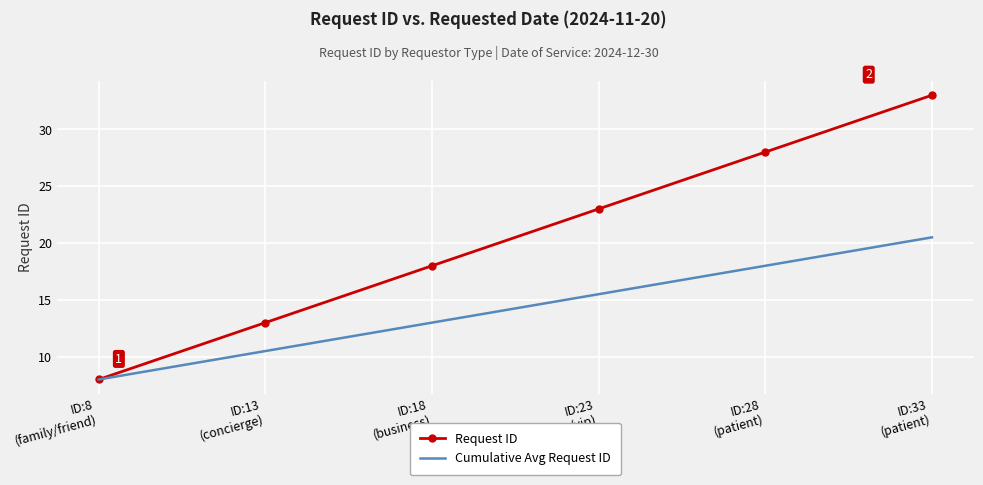

The value of Cumulative Avg Request ID at ID:33
(patient) is 20.5. True or false?

True